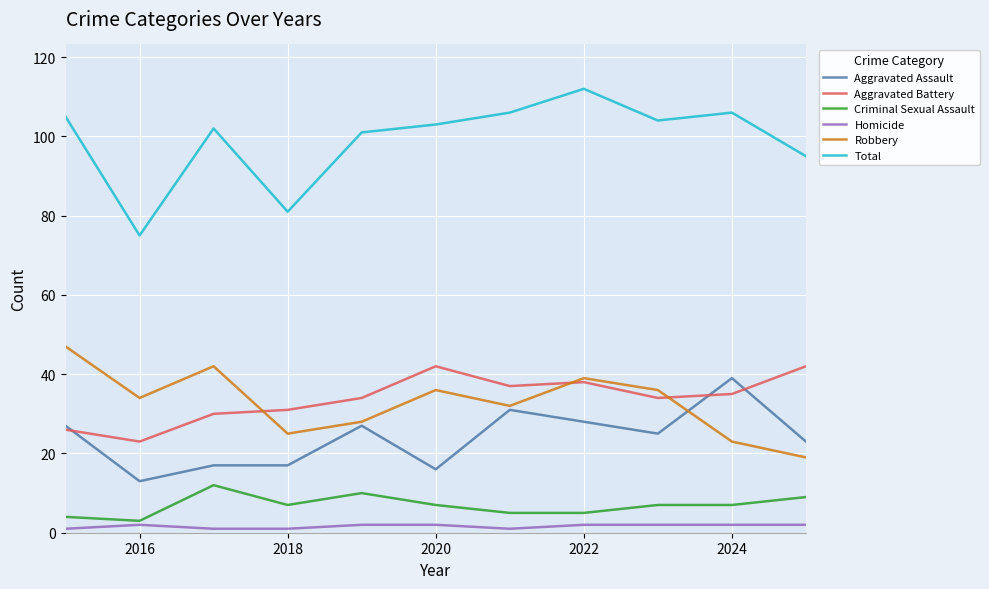

True or false: Aggravated Battery and Criminal Sexual Assault intersect in this chart.

False